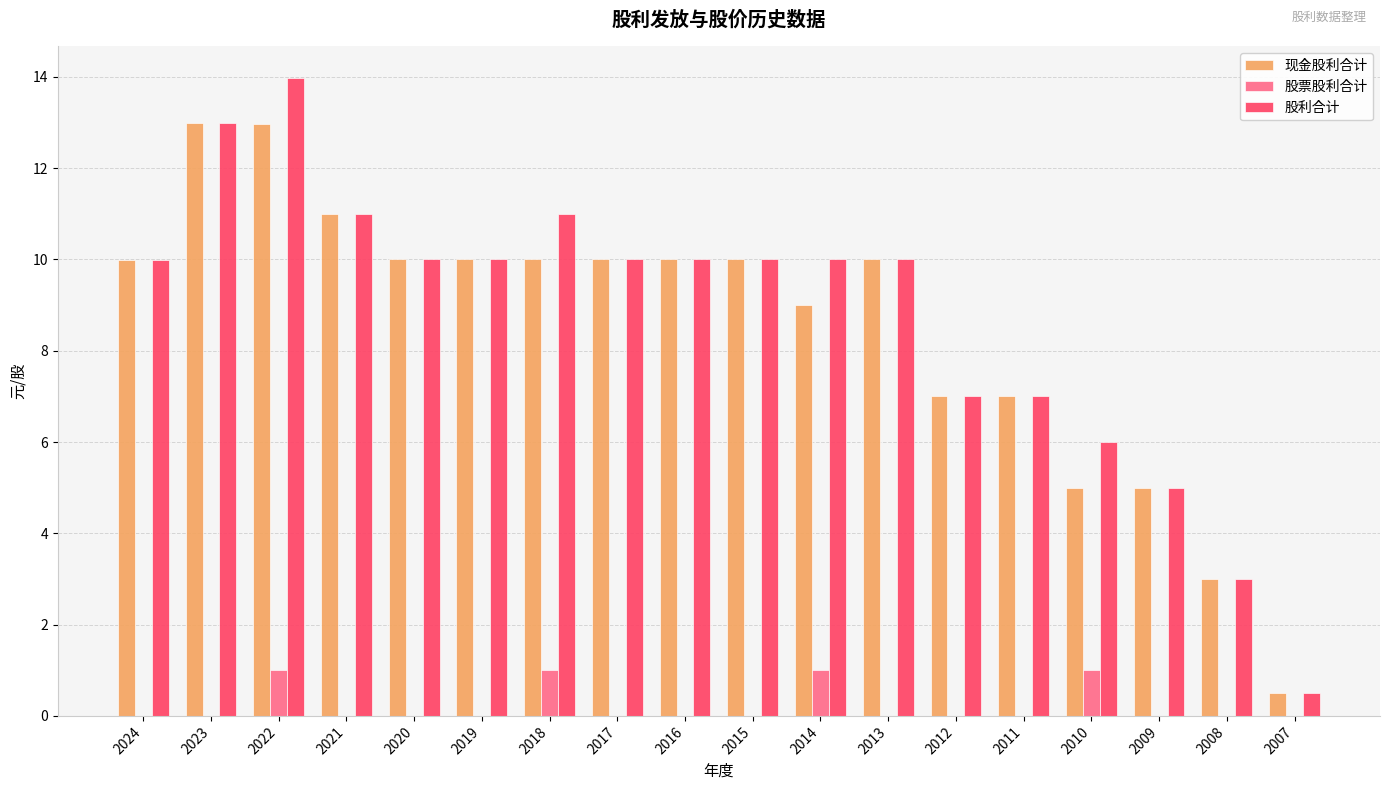

Are the bars grouped side by side (vs. stacked)?

Yes